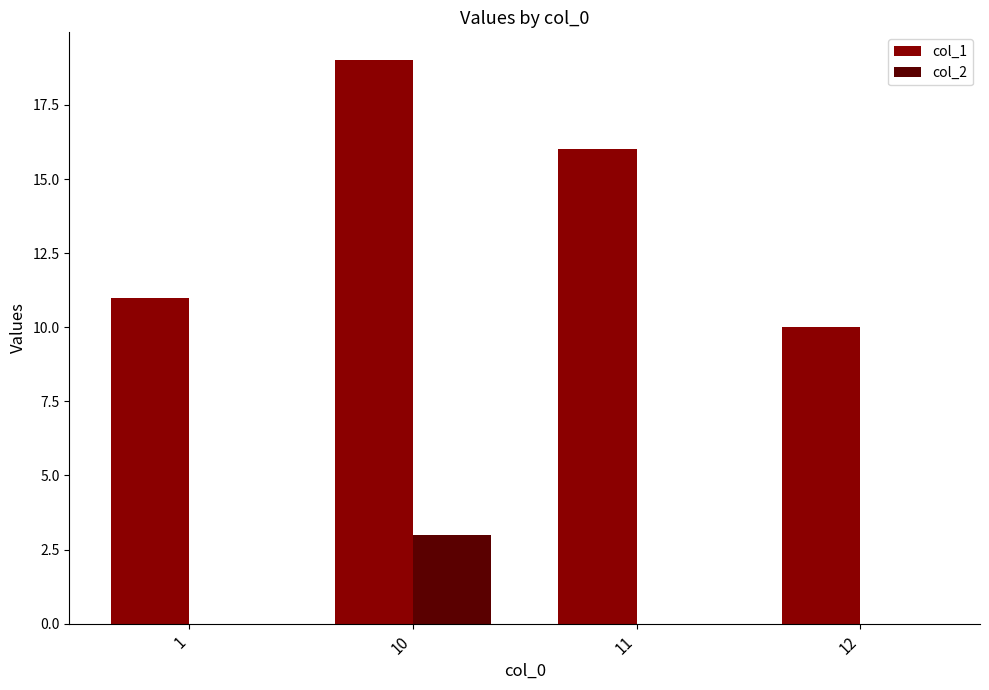

Reading right to left, extract all data points from this chart.

col_1: 10	16	19	11
col_2: 0	0	3	0